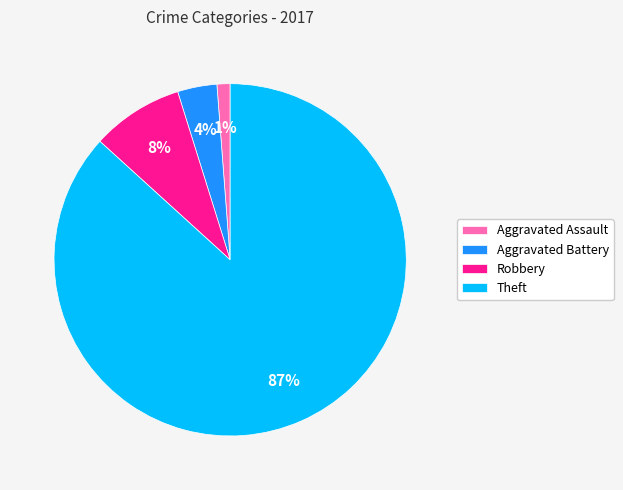

To the nearest percent, what percentage of the pie is Theft?

87%